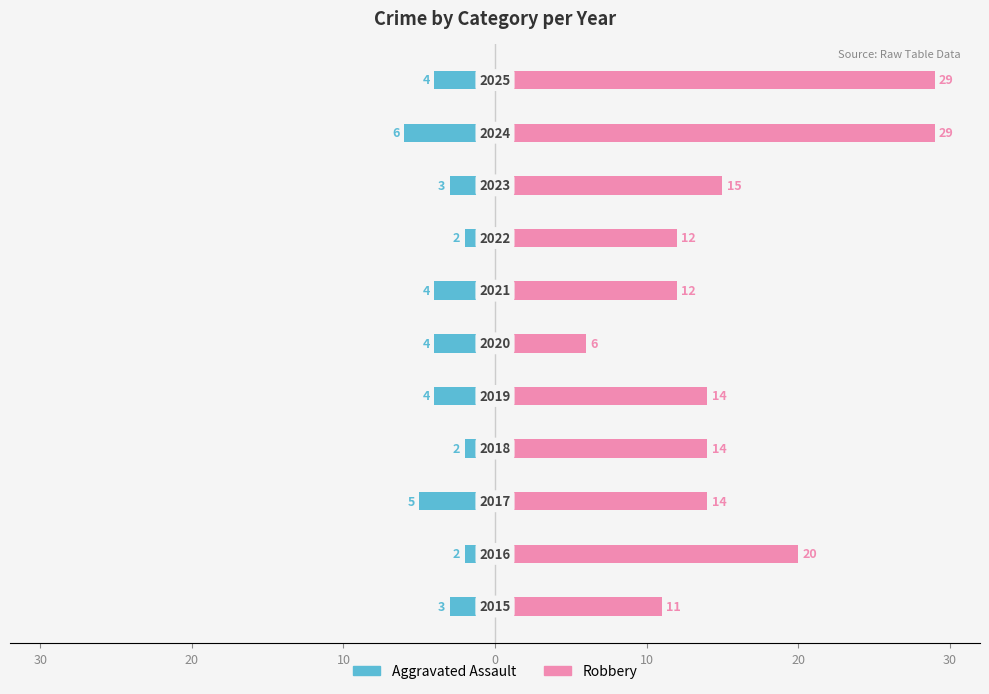

What is the sum of all Aggravated Assault values?

-39